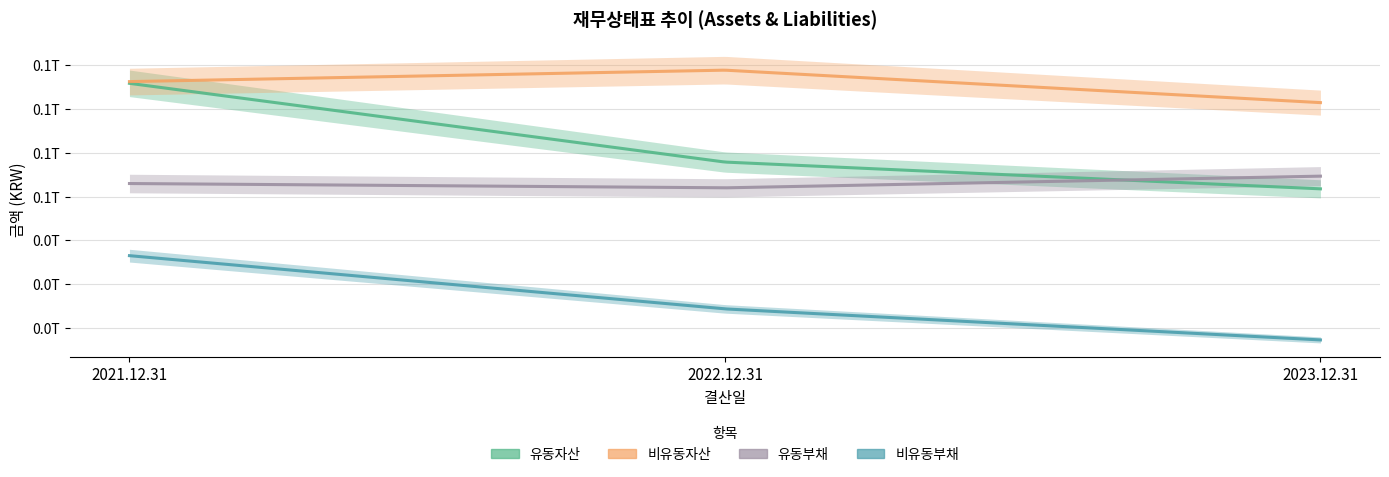

Which series has the largest total across all categories?

비유동자산